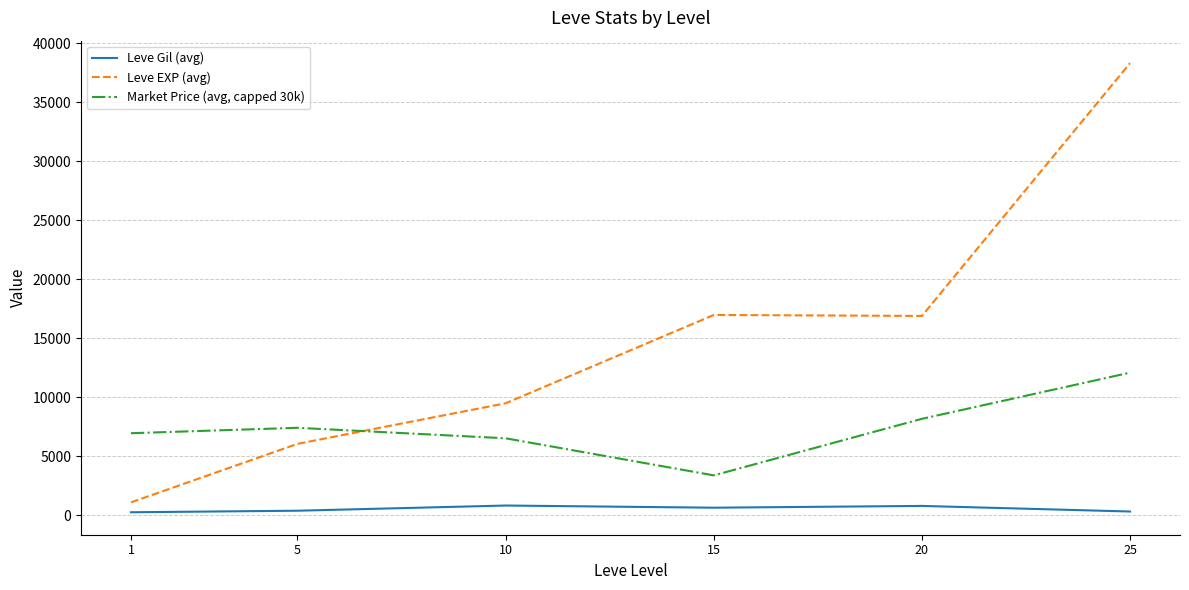

True or false: Market Price (avg, capped 30k) has a value of 6501.2 at 10.

True